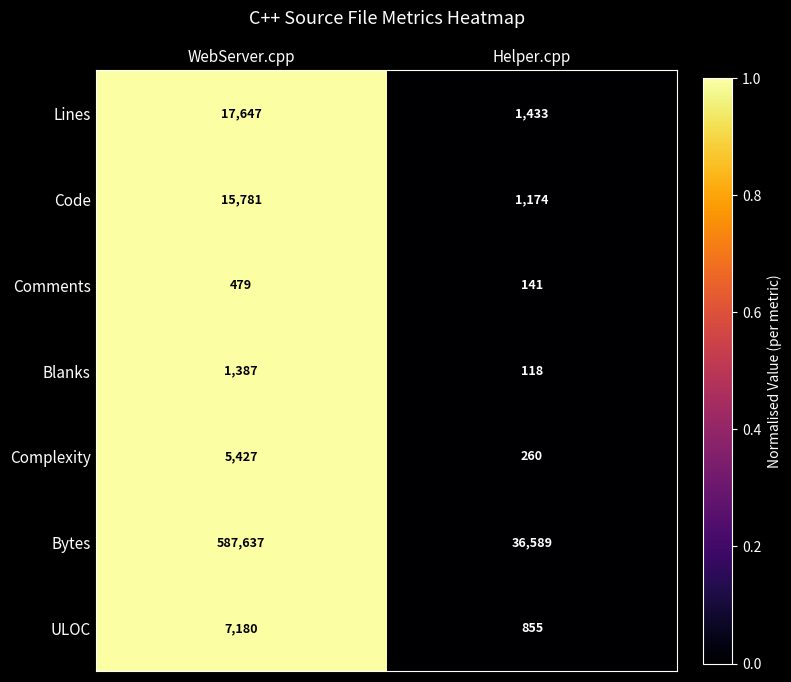

What is the maximum value shown in the chart?

587637